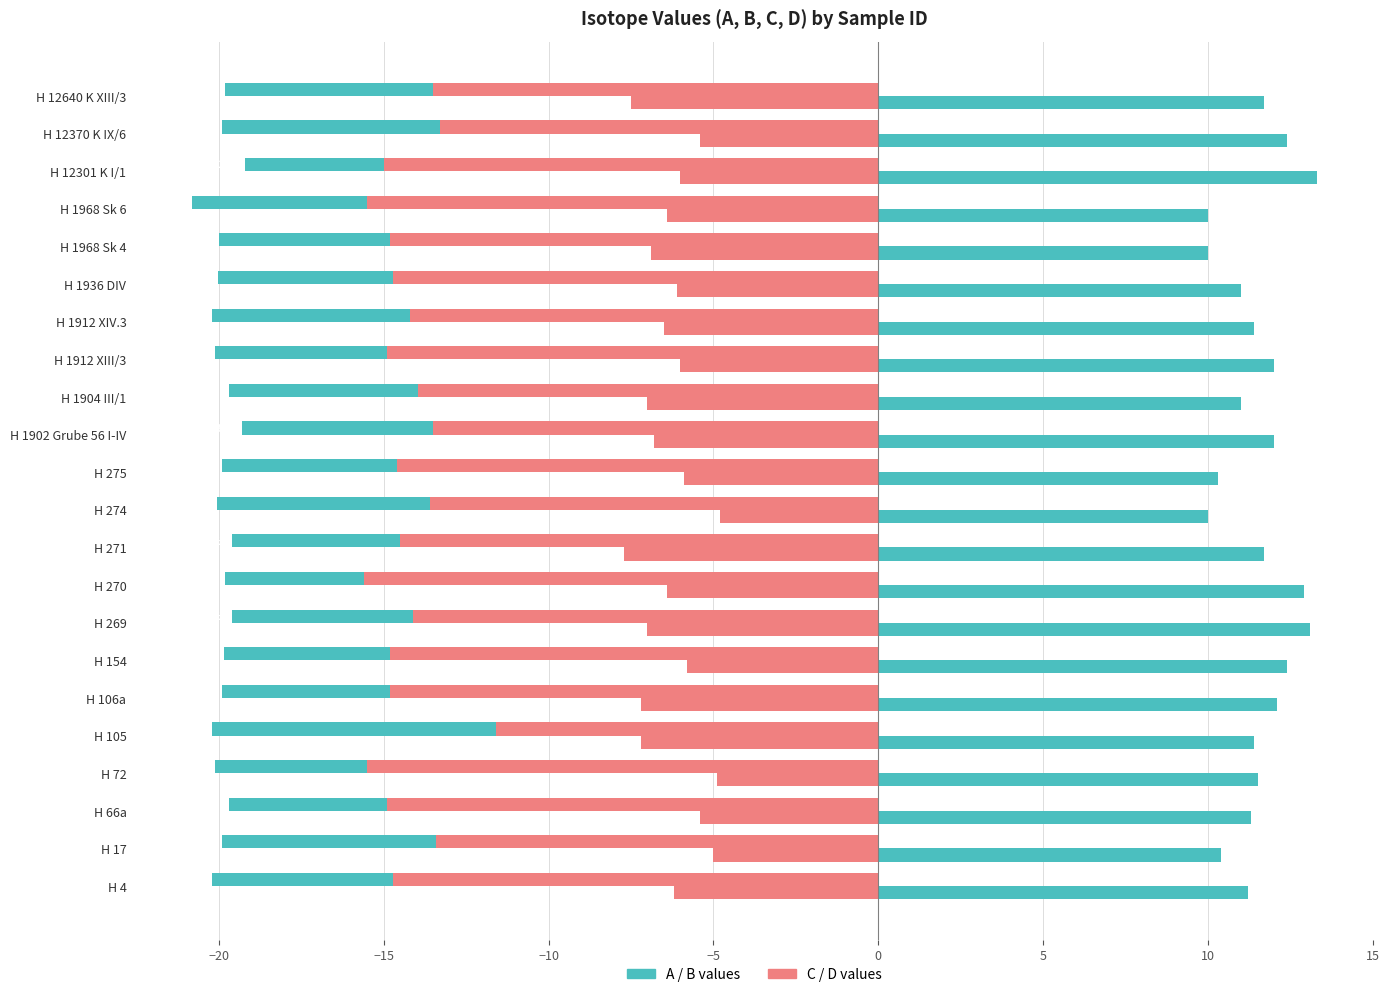

How many categories are shown in the chart?

22